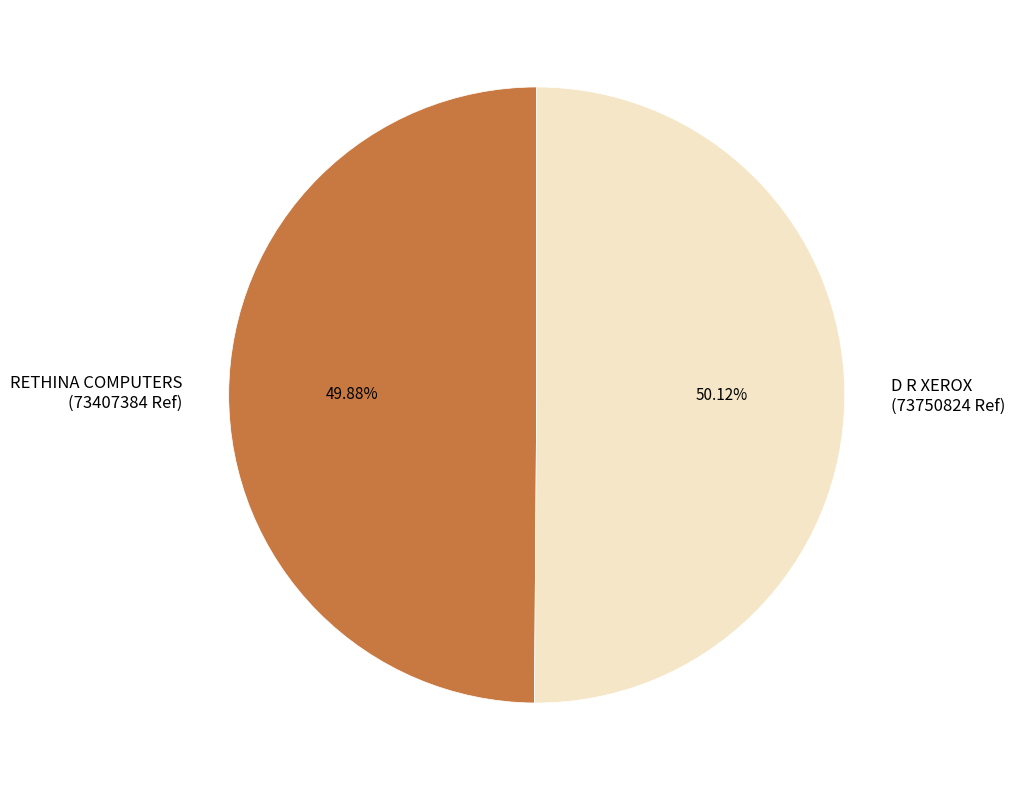

Is it true that D R XEROX is 50% of the pie?

True